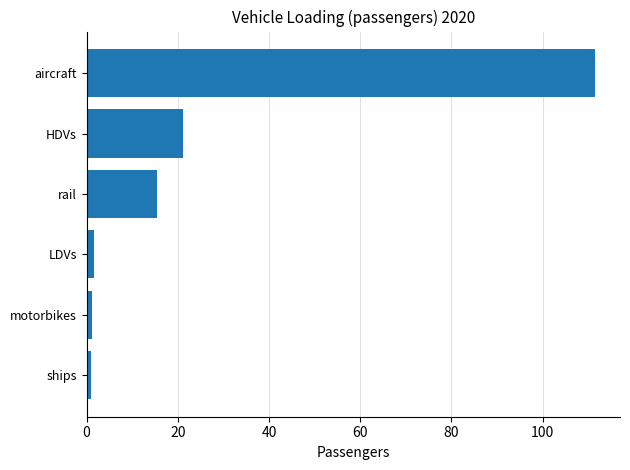

Are the bars grouped side by side (vs. stacked)?

No